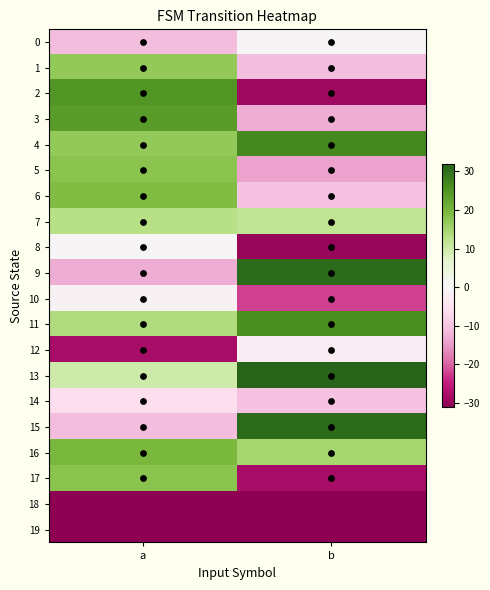

Which series has the widest spread of values?

2